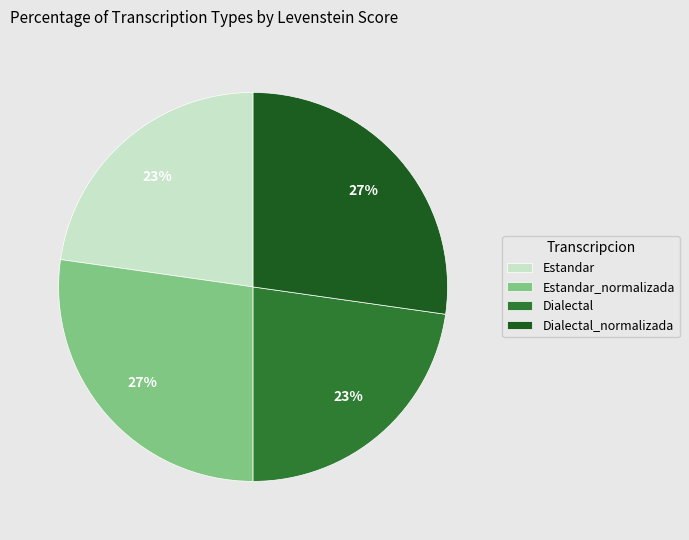

How many segments does this pie chart have?

4